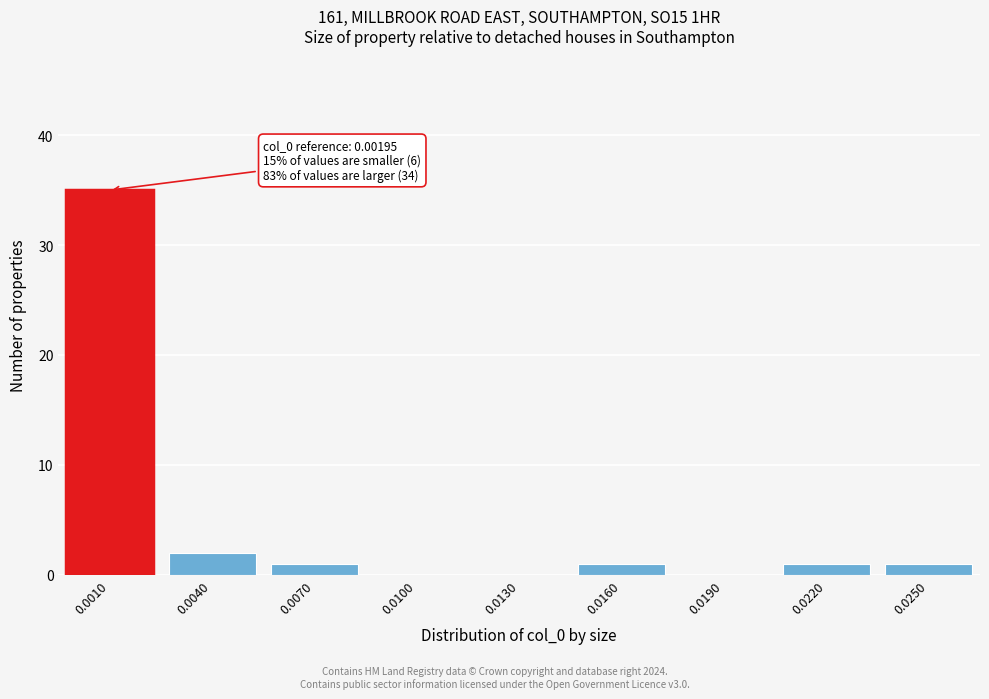

Reading left to right, extract all data points from this chart.

0.0010=35	0.0040=2	0.0070=1	0.0100=0	0.0130=0	0.0160=1	0.0190=0	0.0220=1	0.0250=1